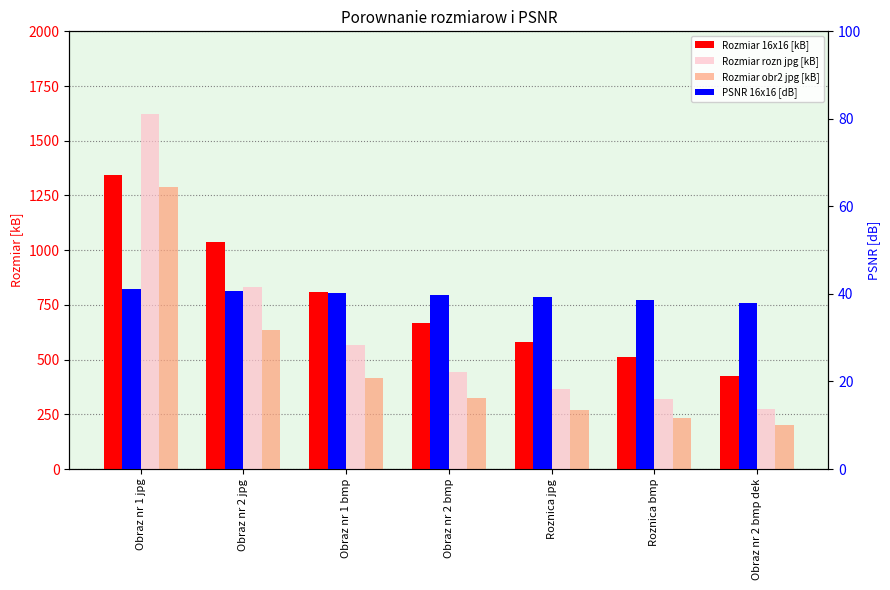

Which label corresponds to the largest value in the chart?

Obraz nr 1 jpg